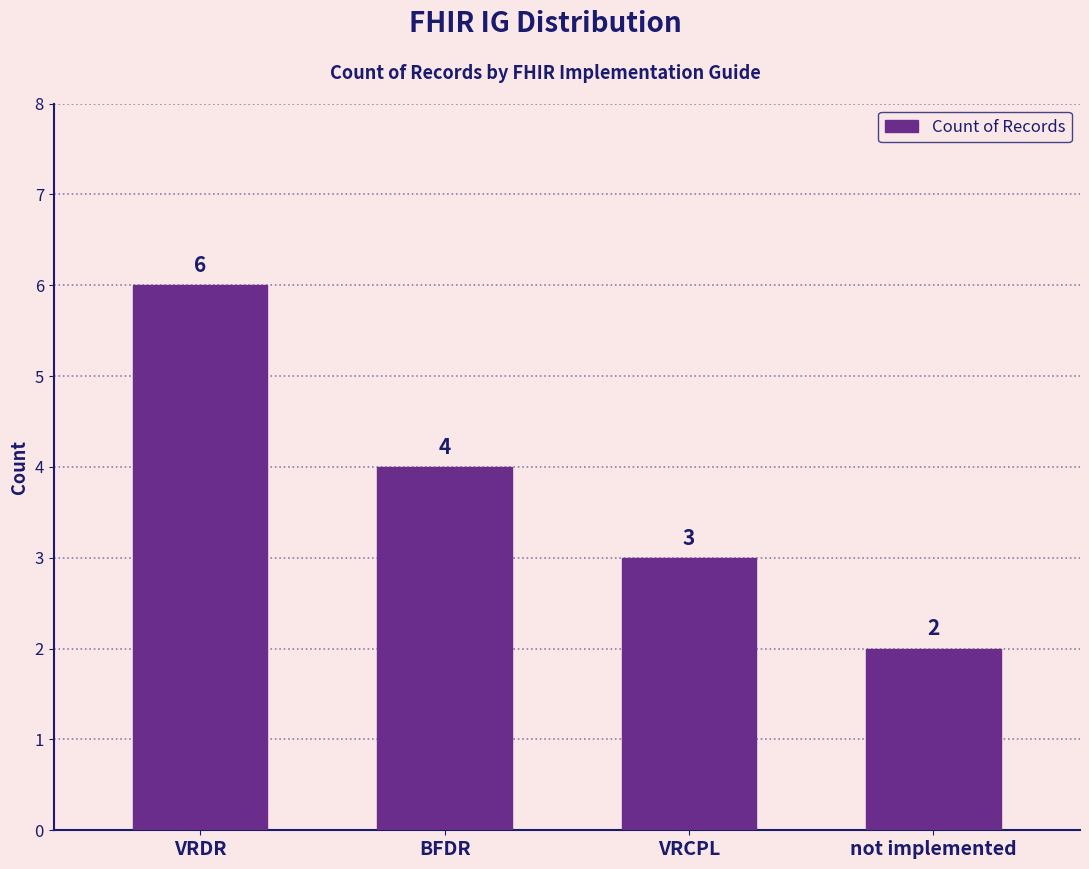

Is it true that the value at not implemented is 2?

True